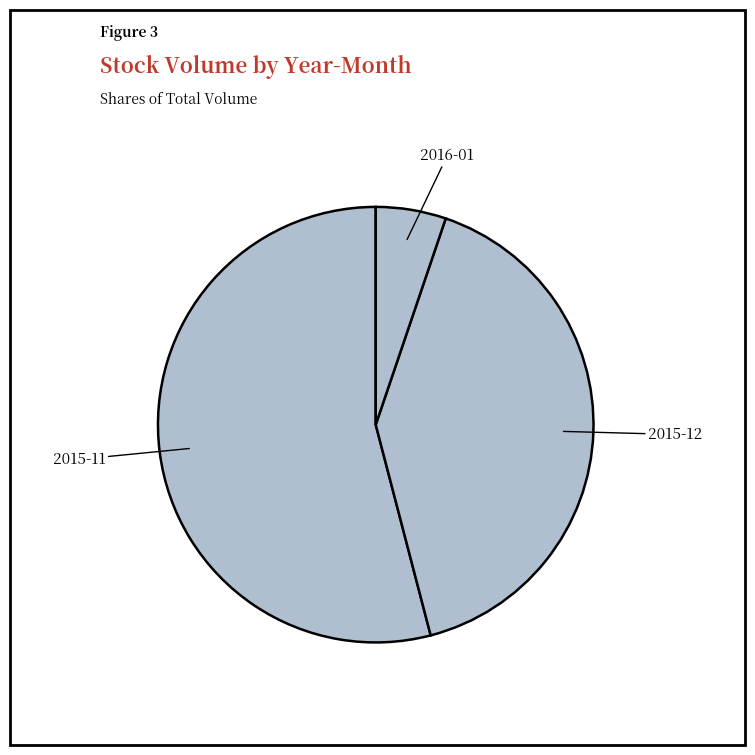

How many segments does this pie chart have?

3